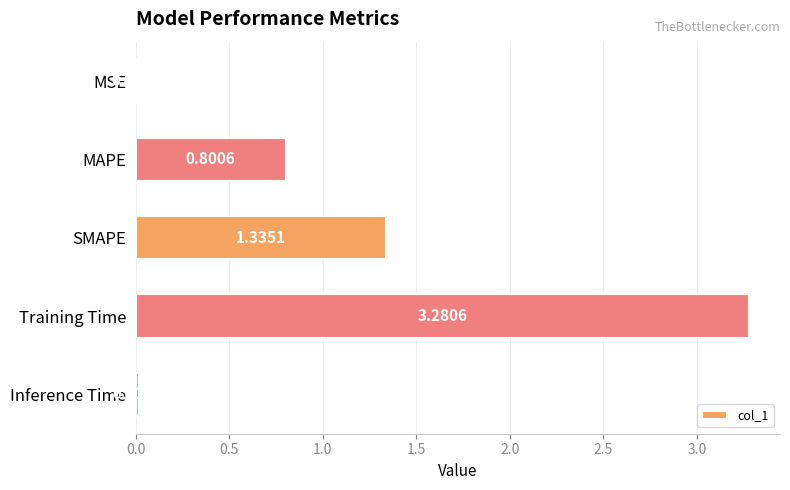

What is the sum of all values?

5.4